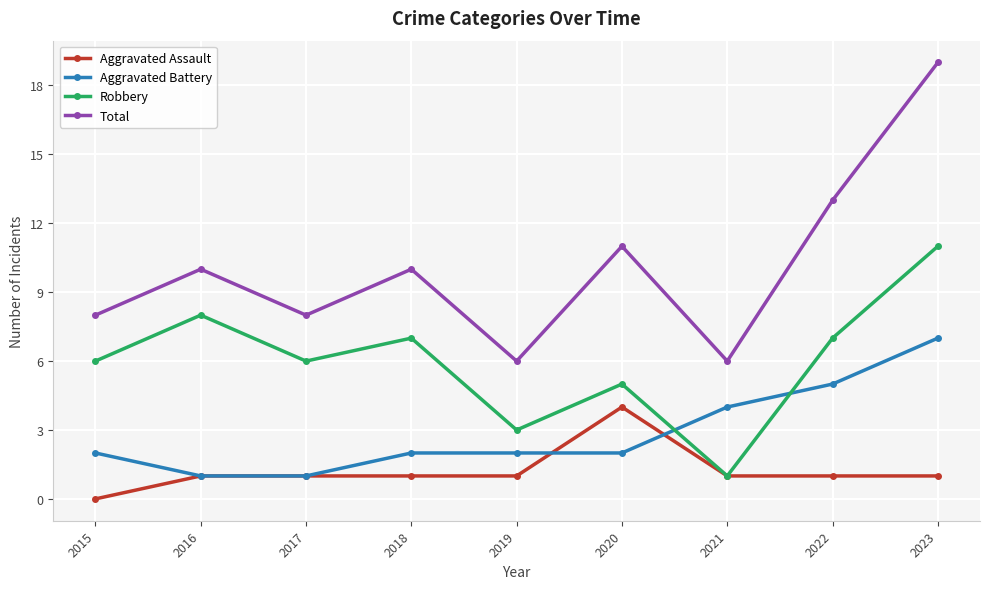

The Aggravated Battery series shows 7 at 2023. True or false?

True